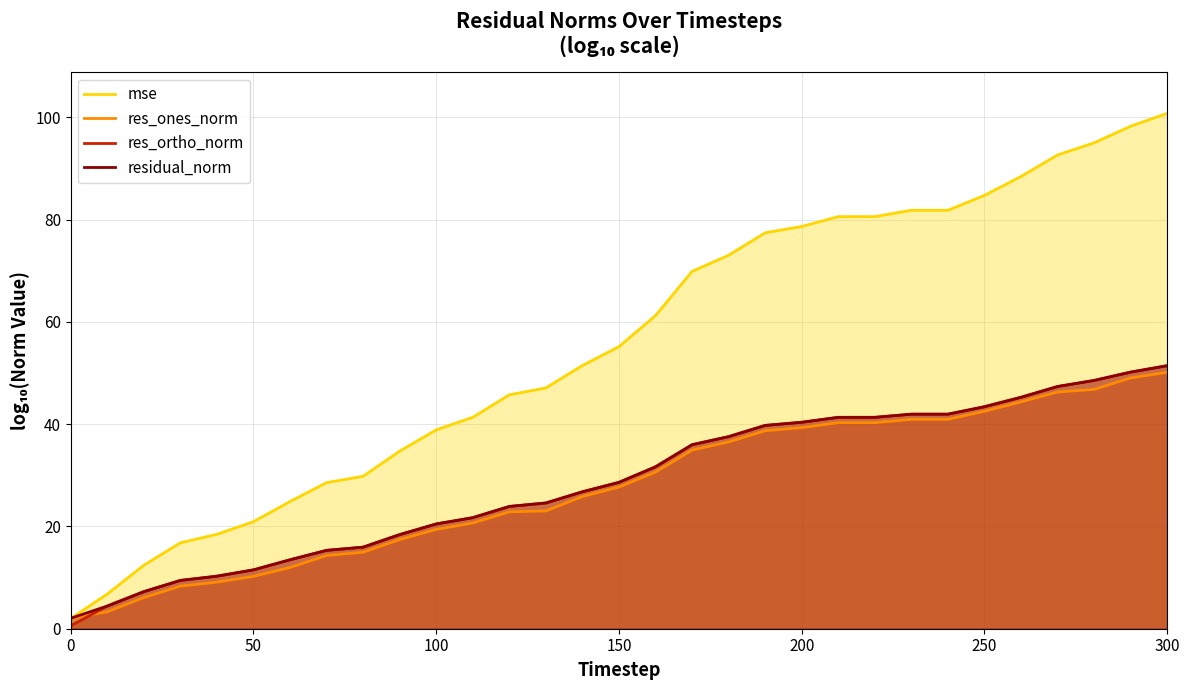

Which series has the largest range (max minus min)?

mse